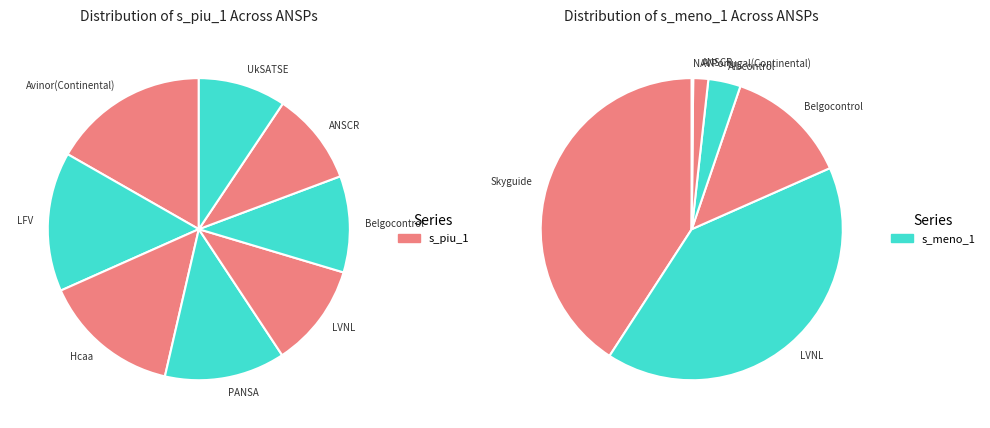

Which category has the smallest portion of the pie?

ARMATS